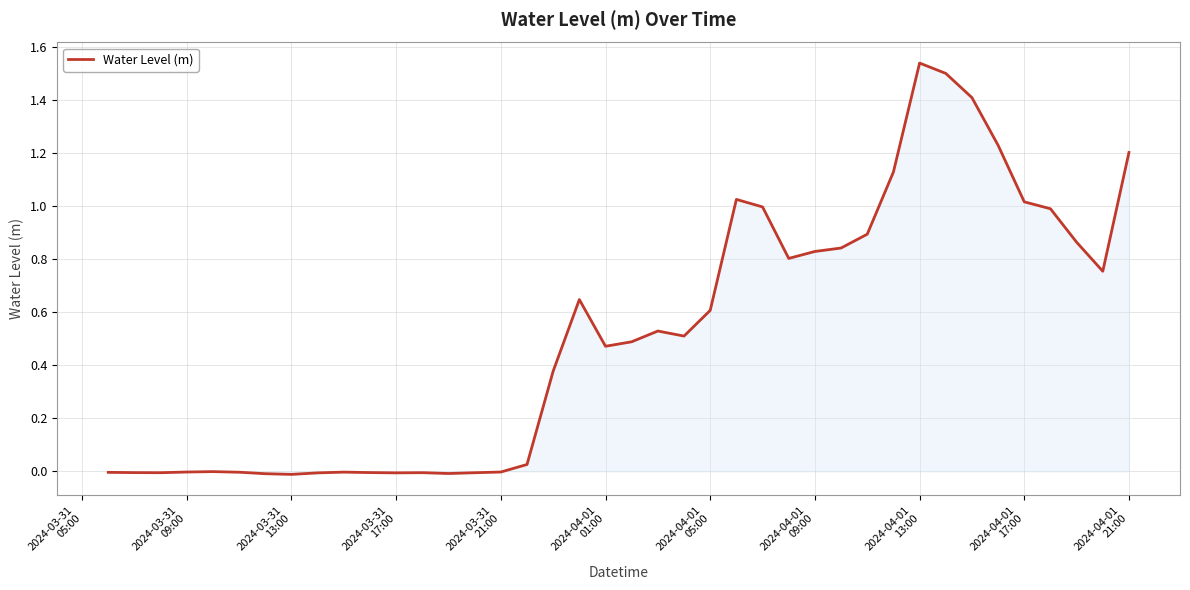

What is the difference between the maximum and minimum values?

1.6